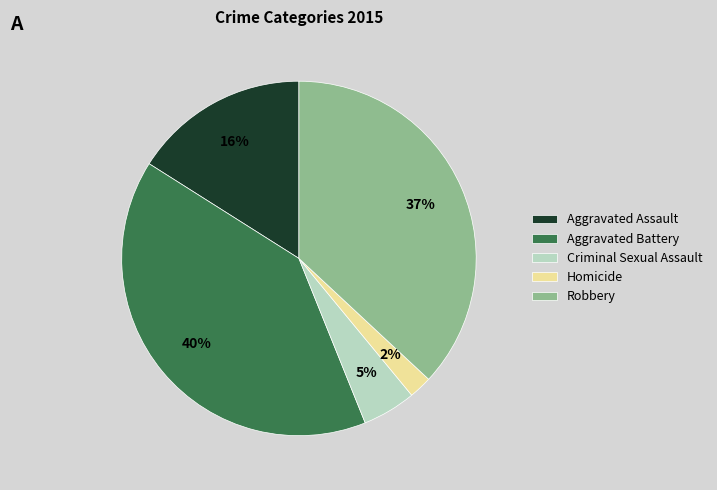

Combined, do Homicide and Criminal Sexual Assault account for over 50%?

No